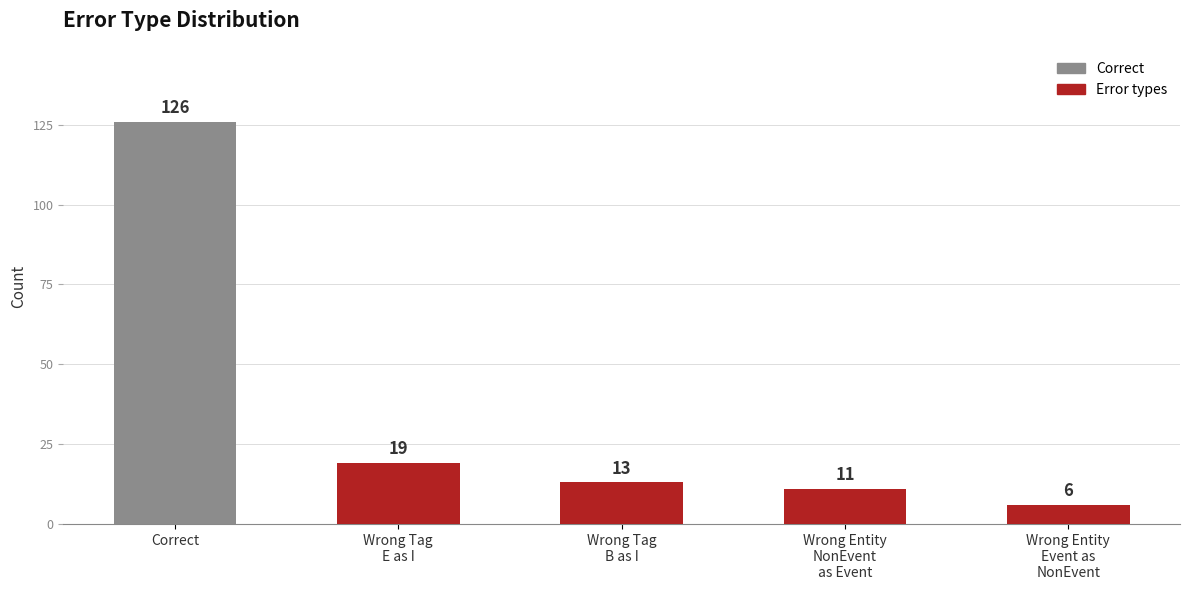

Where does the data first go above 13?

Correct